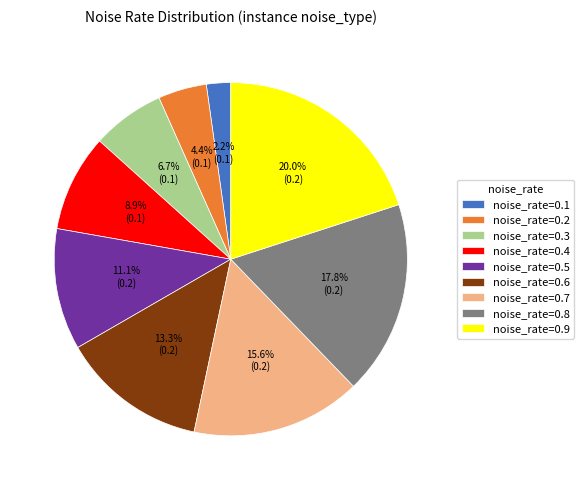

Is there any slice that represents more than half of the pie?

No